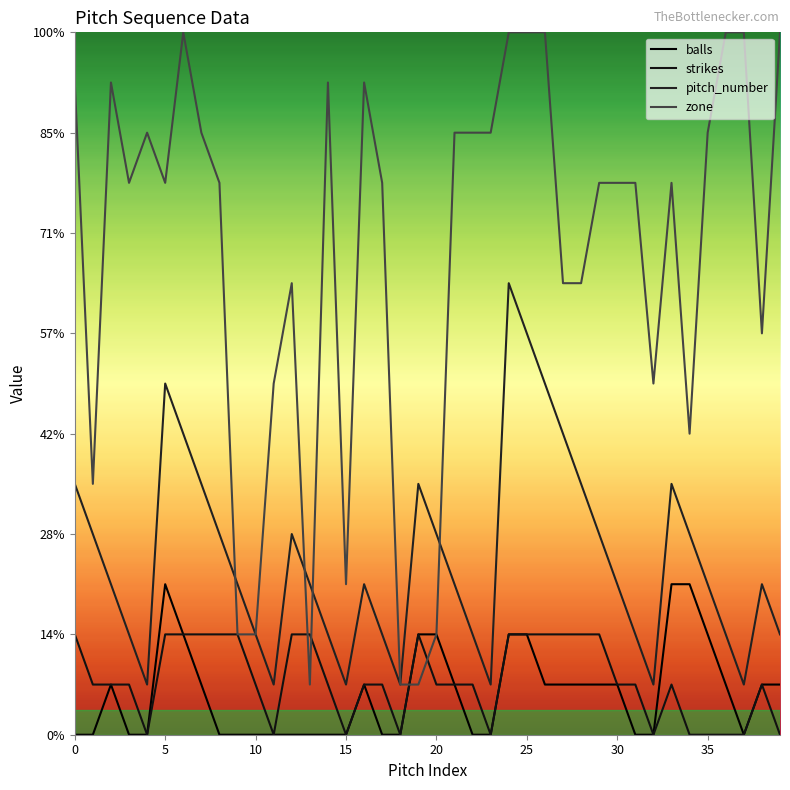

How many interior local peaks does the balls series have?

3